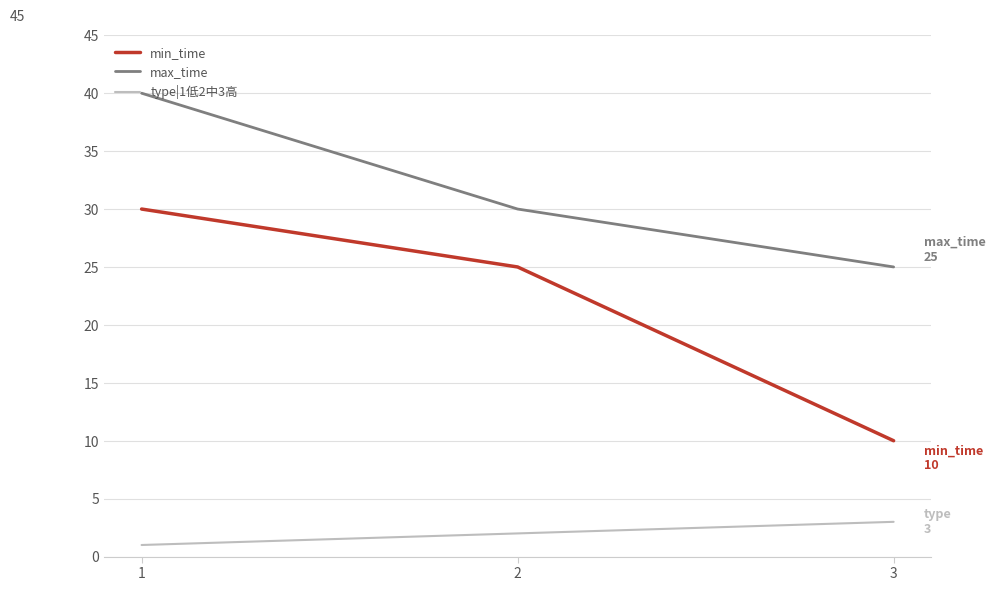

The value of max_time at 1 is 40. True or false?

True